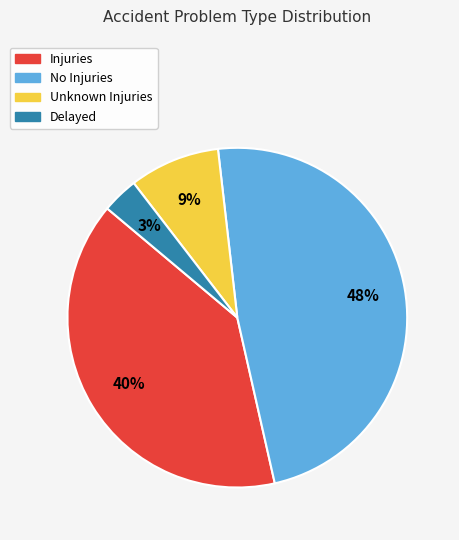

Is it true that Injuries is 40% of the pie?

True